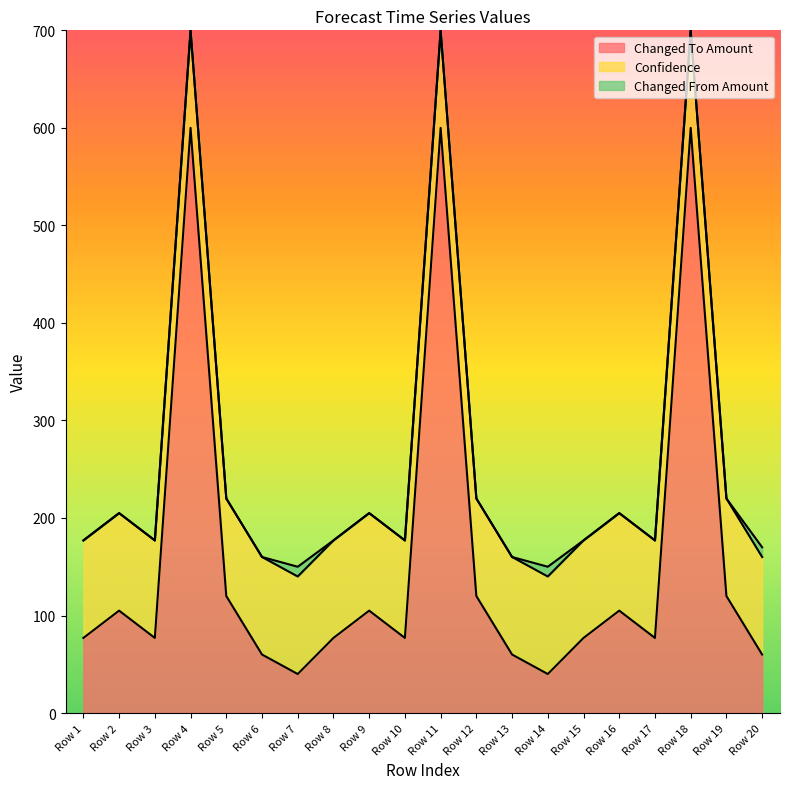

True or false: Changed To Amount has a value of 77 at Row 15.

True